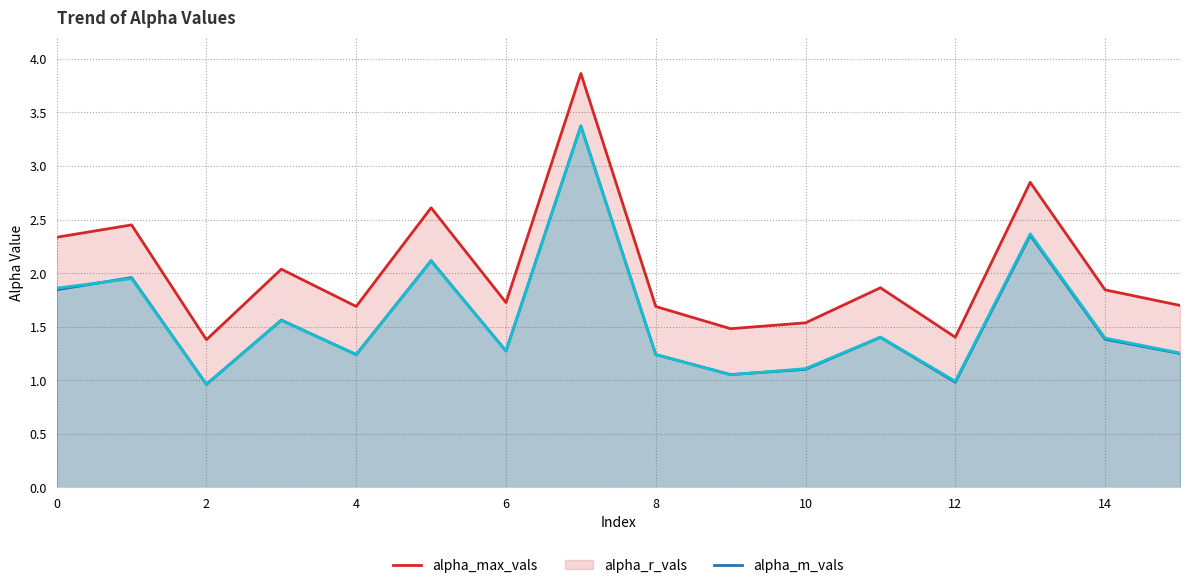

True or false: alpha_m_vals and alpha_max_vals cross at least once.

False